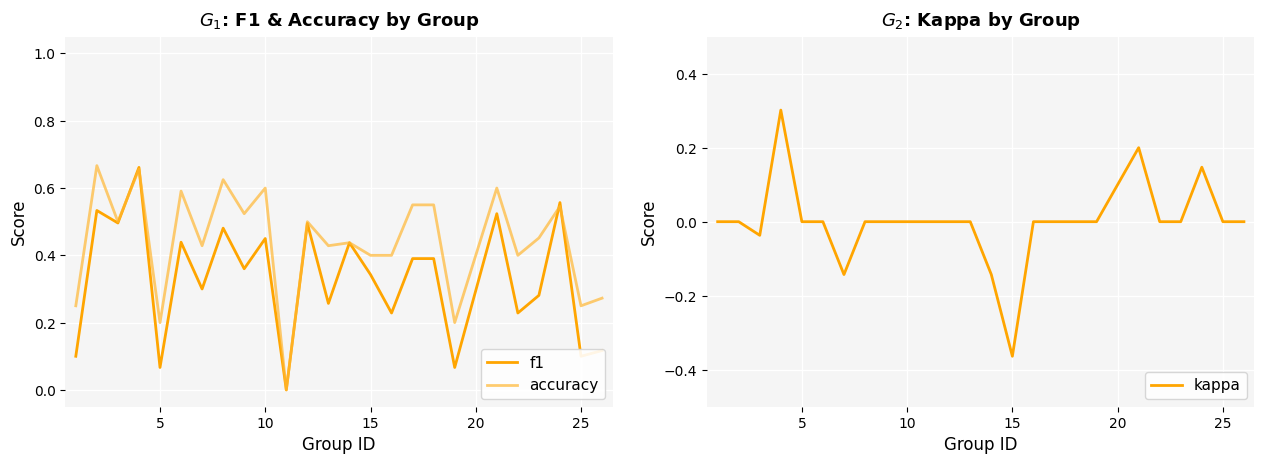

How many f1 values are between 0 and 1?

25